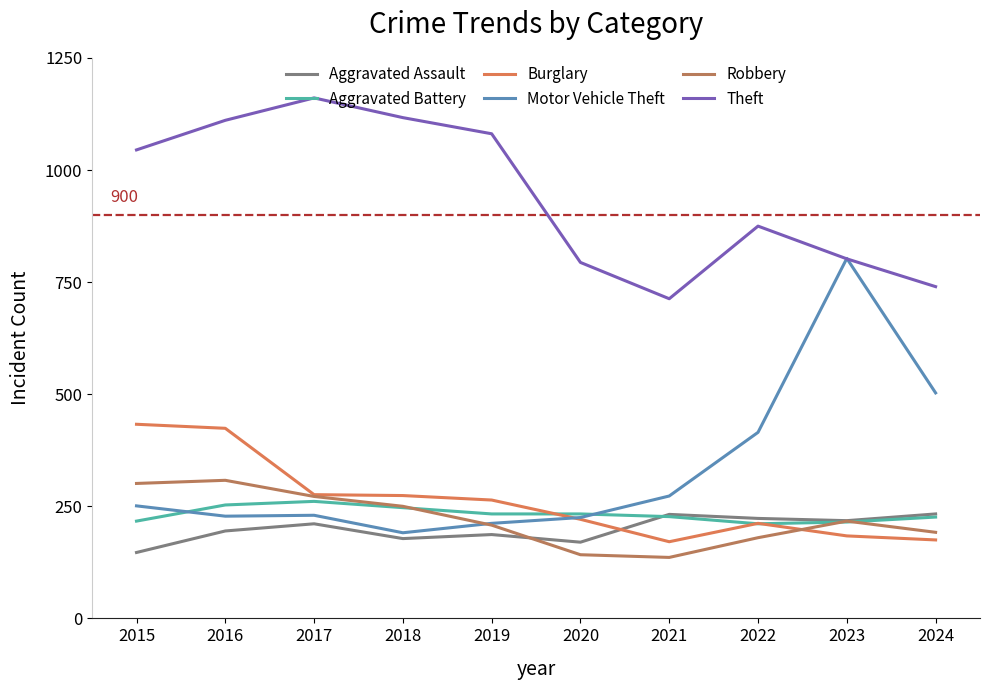

At which category does the chart reach its peak across all series?

2017